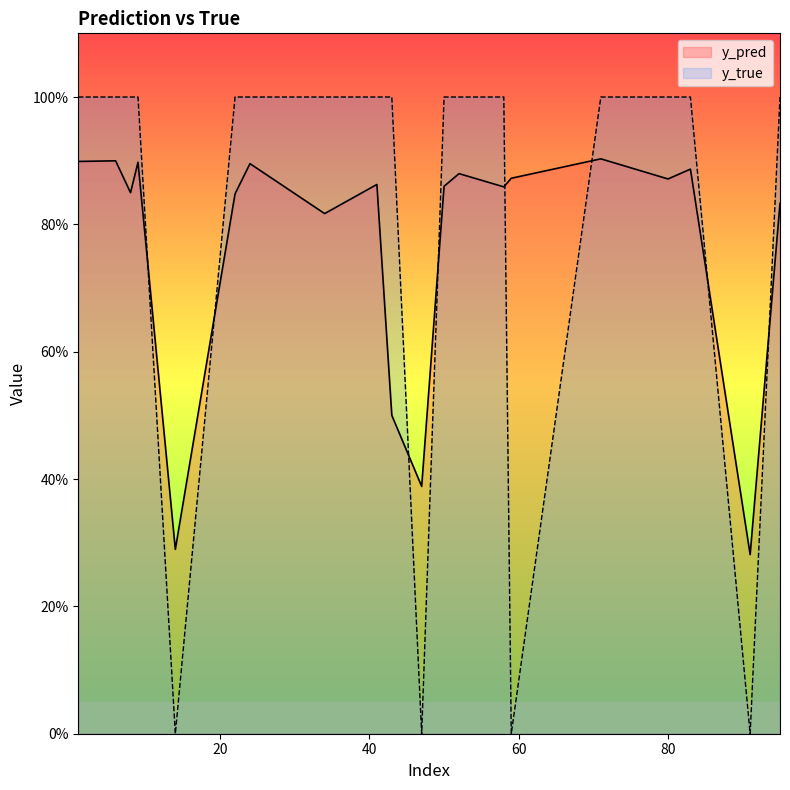

What are all the series names shown in the legend?

y_pred, y_true